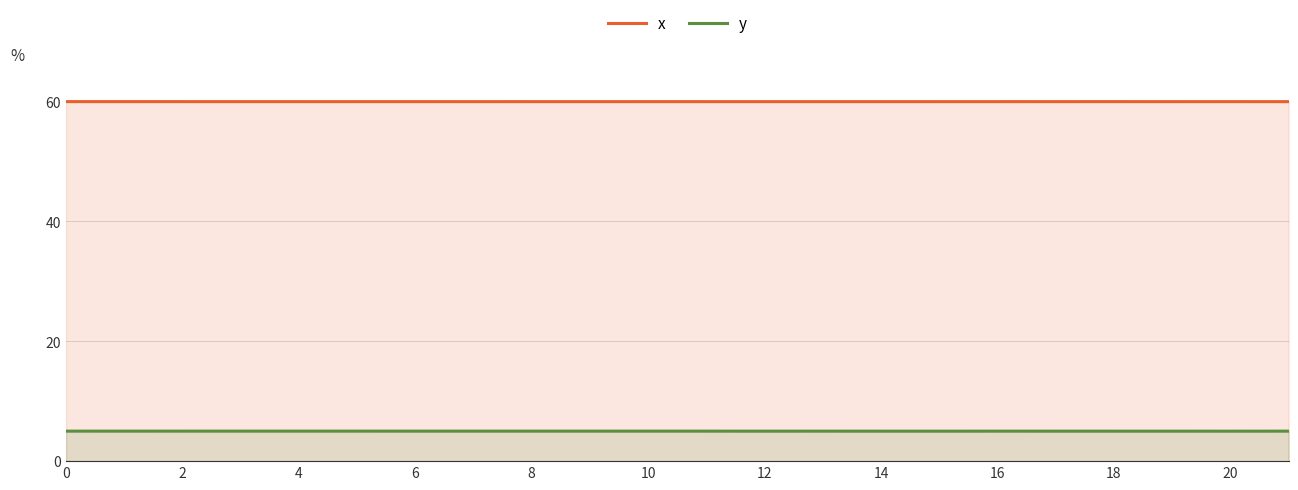

True or false: y has more than 0 interior local peaks.

True